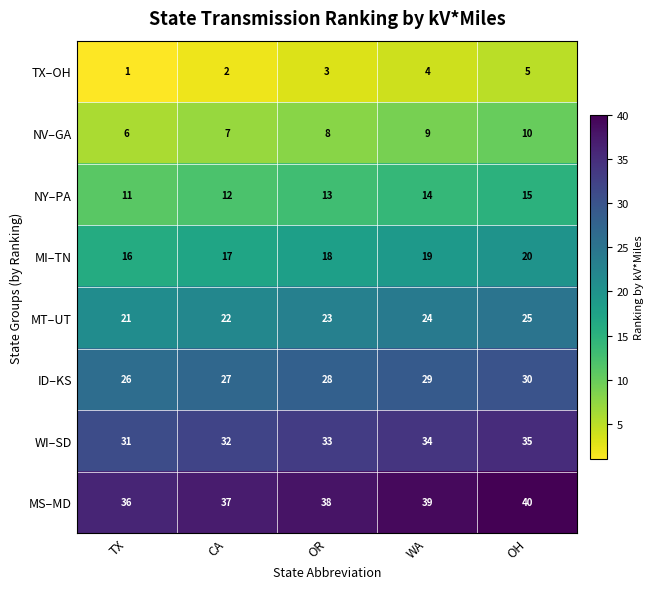

Is it true that WI–SD equals 60 at WA?

False